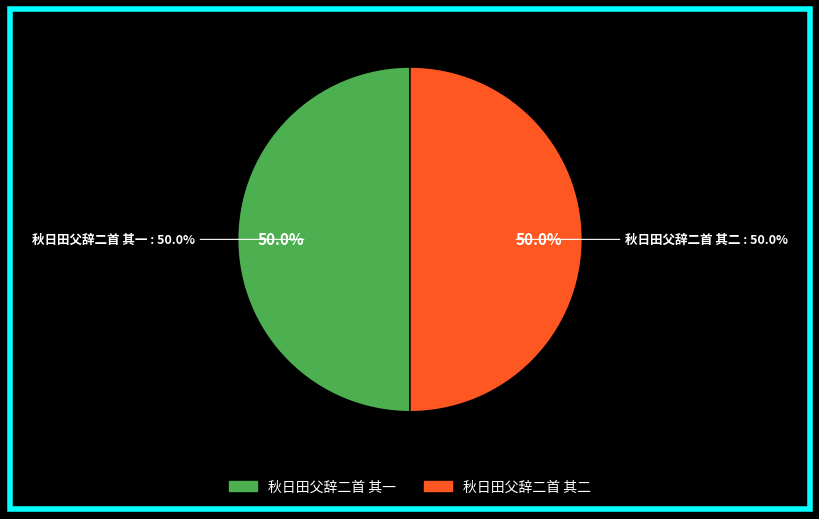

To the nearest percent, what is the average slice percentage?

50%